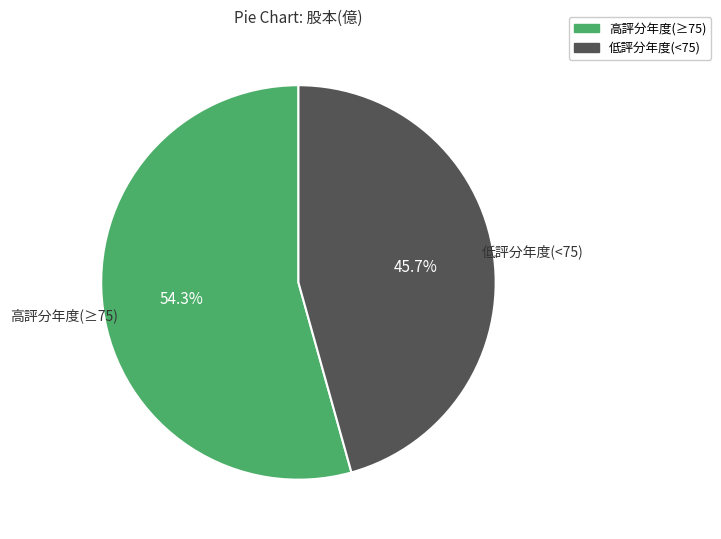

Does any single category account for the majority?

Yes